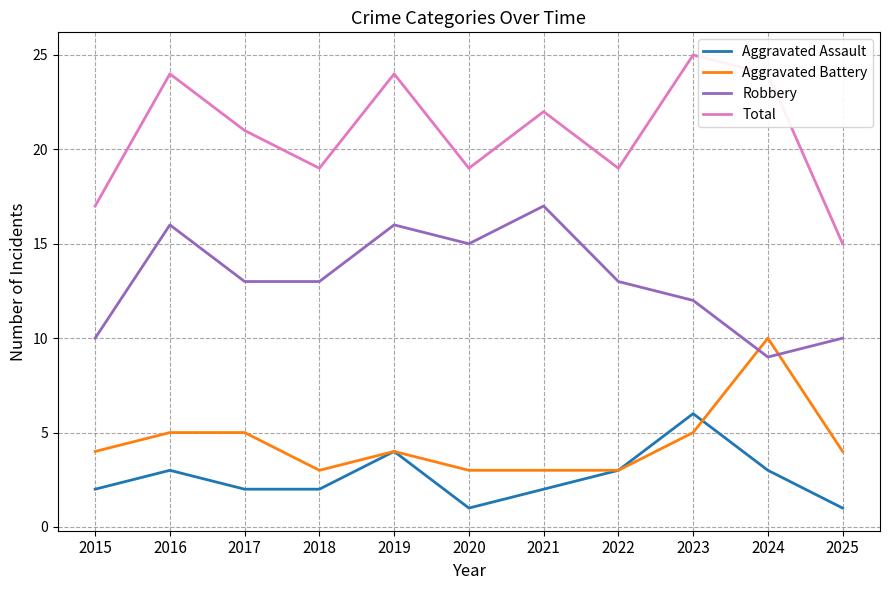

What is the approximate value of Aggravated Battery at 2020?

3